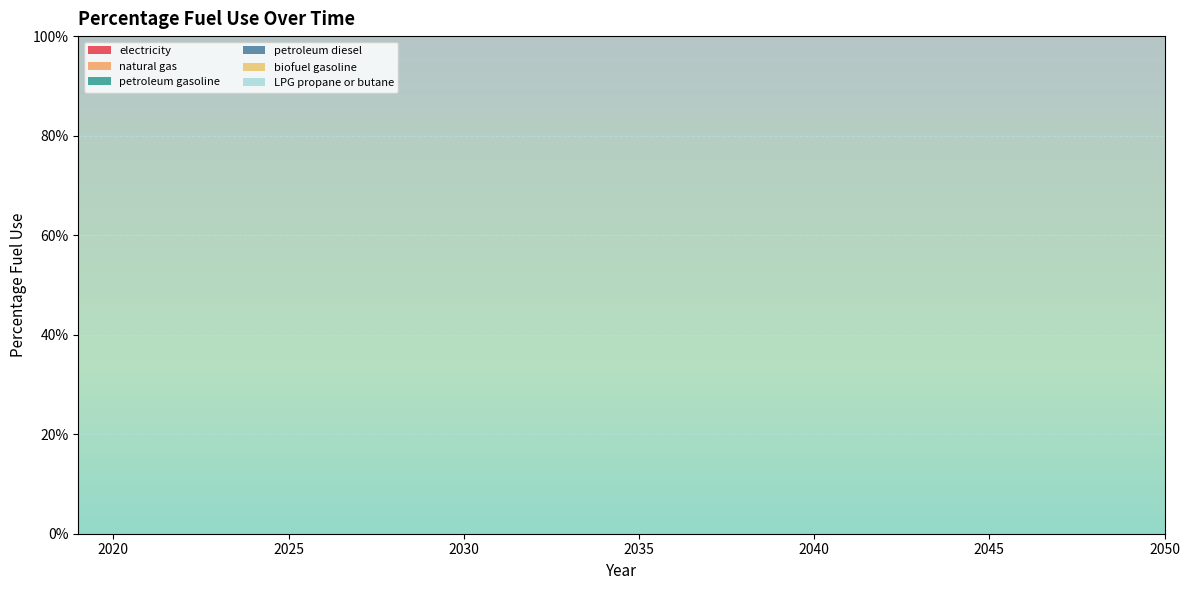

Reading left to right, transcribe all the data shown in this chart.

electricity: 2019=0	2020=0	2021=0	2022=0	2023=0	2024=0	2025=0	2026=0	2027=0	2028=0	2029=0	2030=0	2031=0	2032=0	2033=0	2034=0	2035=0	2036=0	2037=0	2038=0	2039=0	2040=0	2041=0	2042=0	2043=0	2044=0	2045=0	2046=0	2047=0	2048=0	2049=0	2050=0
natural gas: 2019=0	2020=0	2021=0	2022=0	2023=0	2024=0	2025=0	2026=0	2027=0	2028=0	2029=0	2030=0	2031=0	2032=0	2033=0	2034=0	2035=0	2036=0	2037=0	2038=0	2039=0	2040=0	2041=0	2042=0	2043=0	2044=0	2045=0	2046=0	2047=0	2048=0	2049=0	2050=0
petroleum gasoline: 2019=0	2020=0	2021=0	2022=0	2023=0	2024=0	2025=0	2026=0	2027=0	2028=0	2029=0	2030=0	2031=0	2032=0	2033=0	2034=0	2035=0	2036=0	2037=0	2038=0	2039=0	2040=0	2041=0	2042=0	2043=0	2044=0	2045=0	2046=0	2047=0	2048=0	2049=0	2050=0
petroleum diesel: 2019=0	2020=0	2021=0	2022=0	2023=0	2024=0	2025=0	2026=0	2027=0	2028=0	2029=0	2030=0	2031=0	2032=0	2033=0	2034=0	2035=0	2036=0	2037=0	2038=0	2039=0	2040=0	2041=0	2042=0	2043=0	2044=0	2045=0	2046=0	2047=0	2048=0	2049=0	2050=0
biofuel gasoline: 2019=0	2020=0	2021=0	2022=0	2023=0	2024=0	2025=0	2026=0	2027=0	2028=0	2029=0	2030=0	2031=0	2032=0	2033=0	2034=0	2035=0	2036=0	2037=0	2038=0	2039=0	2040=0	2041=0	2042=0	2043=0	2044=0	2045=0	2046=0	2047=0	2048=0	2049=0	2050=0
LPG propane or butane: 2019=1	2020=1	2021=1	2022=1	2023=1	2024=1	2025=1	2026=1	2027=1	2028=1	2029=1	2030=1	2031=1	2032=1	2033=1	2034=1	2035=1	2036=1	2037=1	2038=1	2039=1	2040=1	2041=1	2042=1	2043=1	2044=1	2045=1	2046=1	2047=1	2048=1	2049=1	2050=1